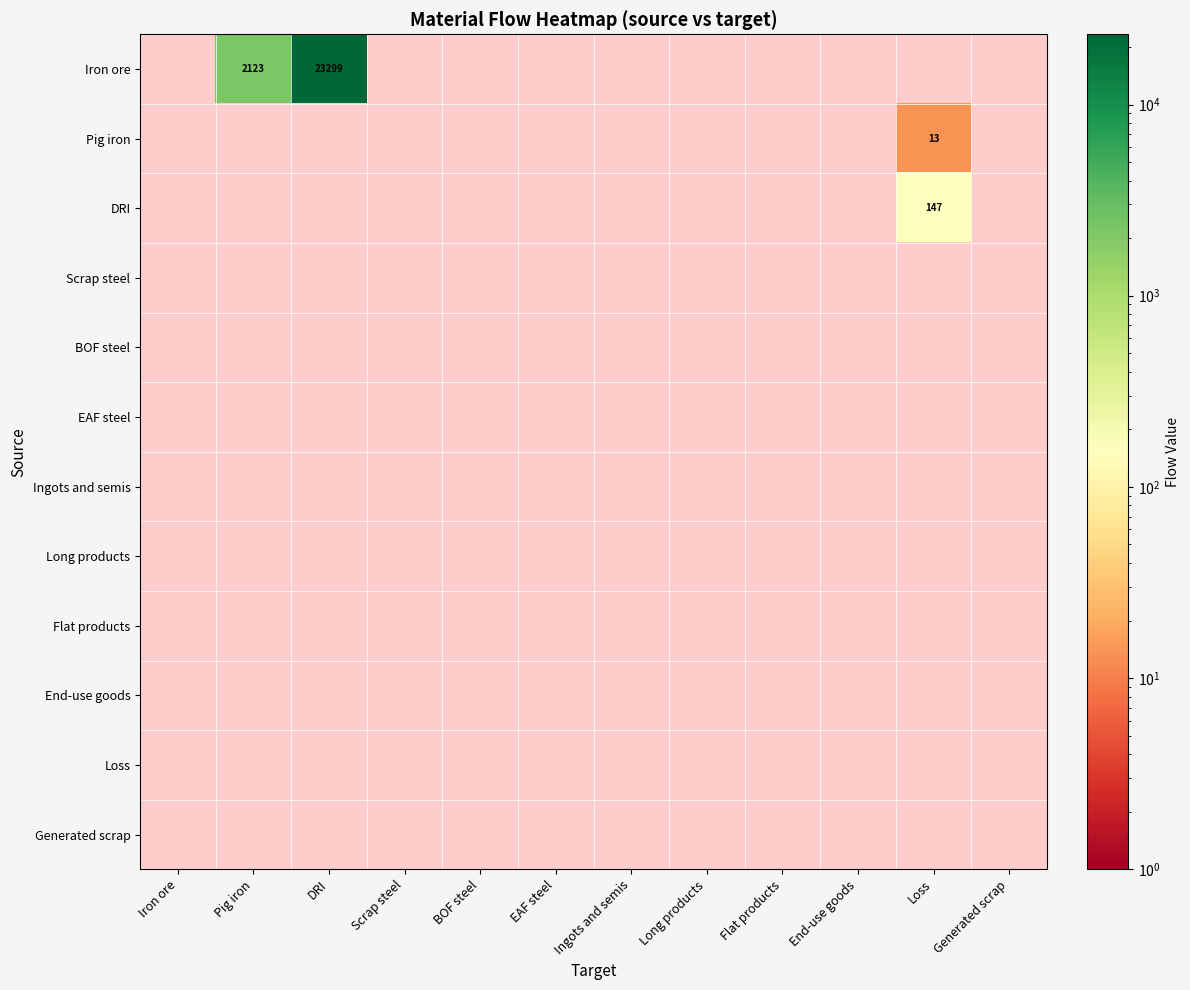

At how many categories does at least one series exceed 8242?

1